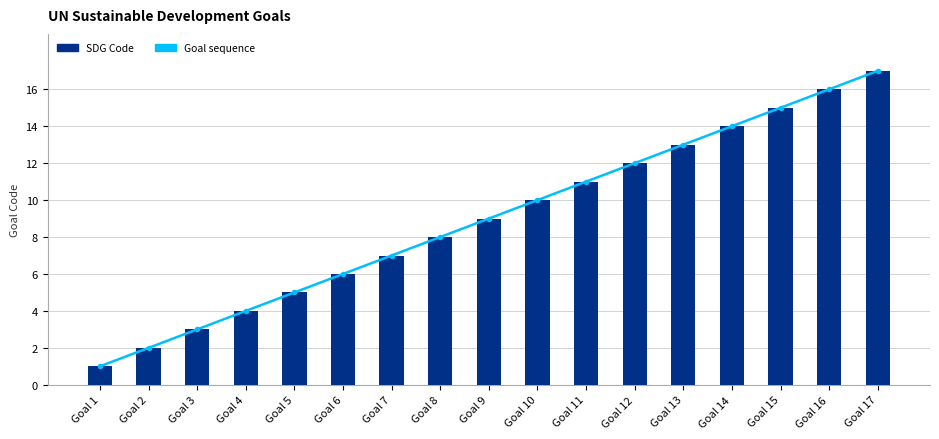

Reading left to right, list all the values displayed in this chart.

Goal sequence: Goal 1=1	Goal 2=2	Goal 3=3	Goal 4=4	Goal 5=5	Goal 6=6	Goal 7=7	Goal 8=8	Goal 9=9	Goal 10=10	Goal 11=11	Goal 12=12	Goal 13=13	Goal 14=14	Goal 15=15	Goal 16=16	Goal 17=17
SDG Code: Goal 1=1	Goal 2=2	Goal 3=3	Goal 4=4	Goal 5=5	Goal 6=6	Goal 7=7	Goal 8=8	Goal 9=9	Goal 10=10	Goal 11=11	Goal 12=12	Goal 13=13	Goal 14=14	Goal 15=15	Goal 16=16	Goal 17=17